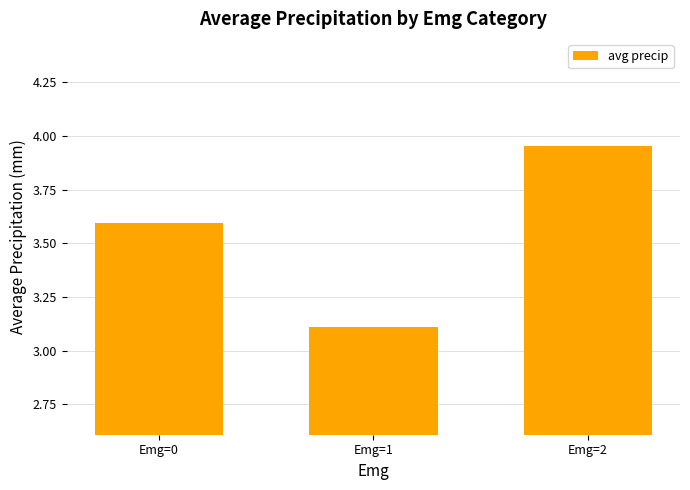

What is the value of the 2nd bar from the left?

3.1